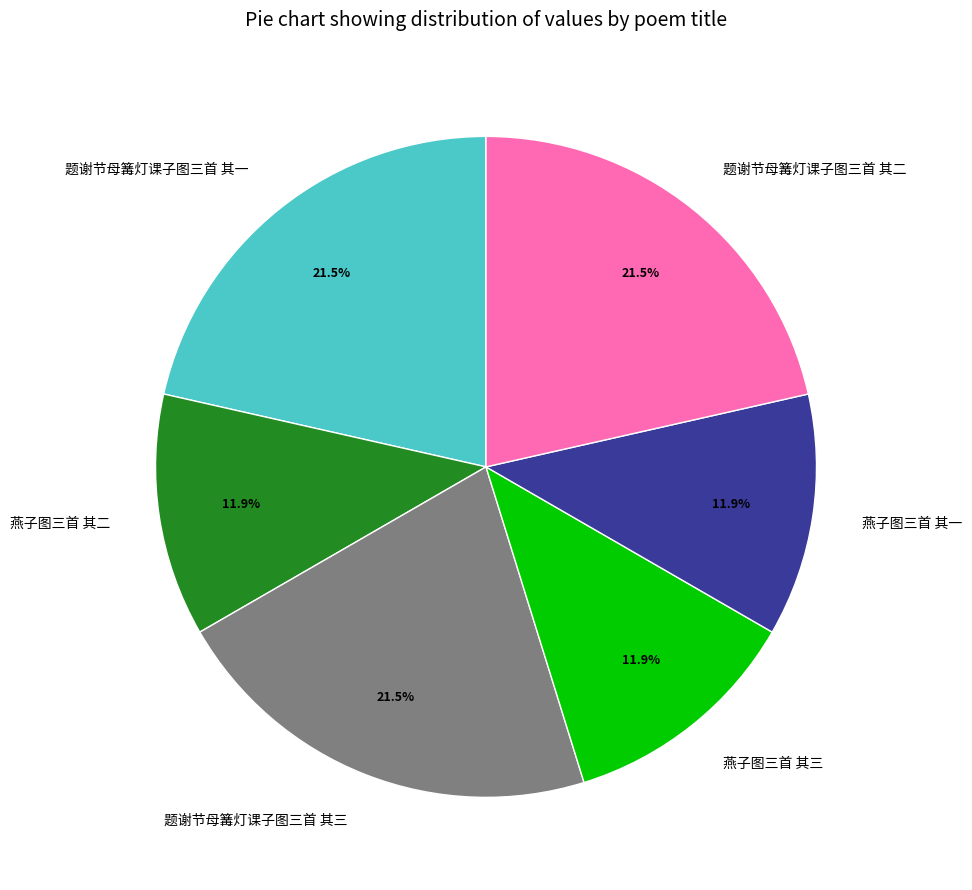

Is it true that 燕子图三首 其三 is 22% of the pie?

False